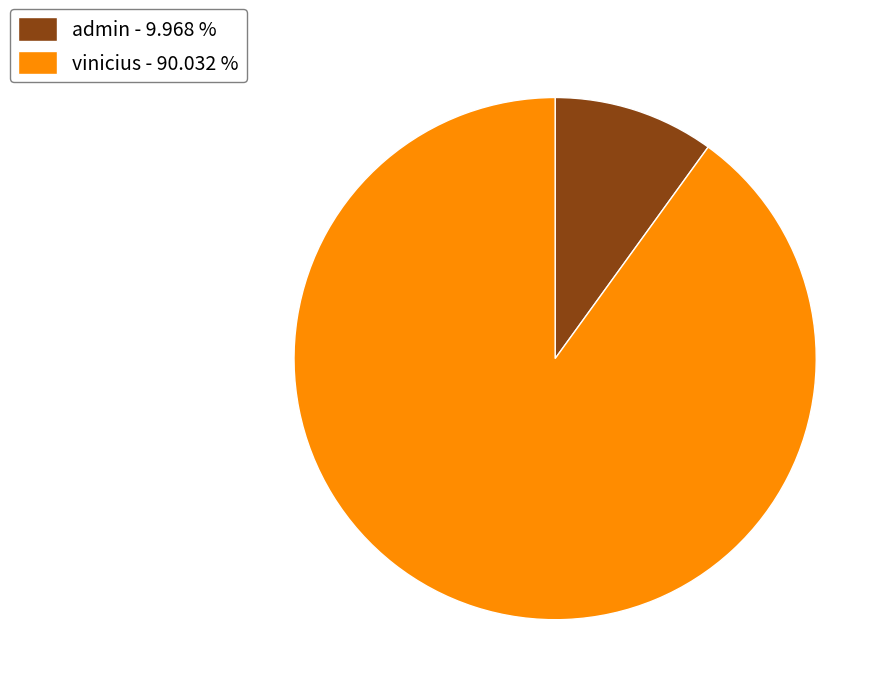

Which has a higher value, admin - 9.968 % or vinicius - 90.032 %?

vinicius - 90.032 %